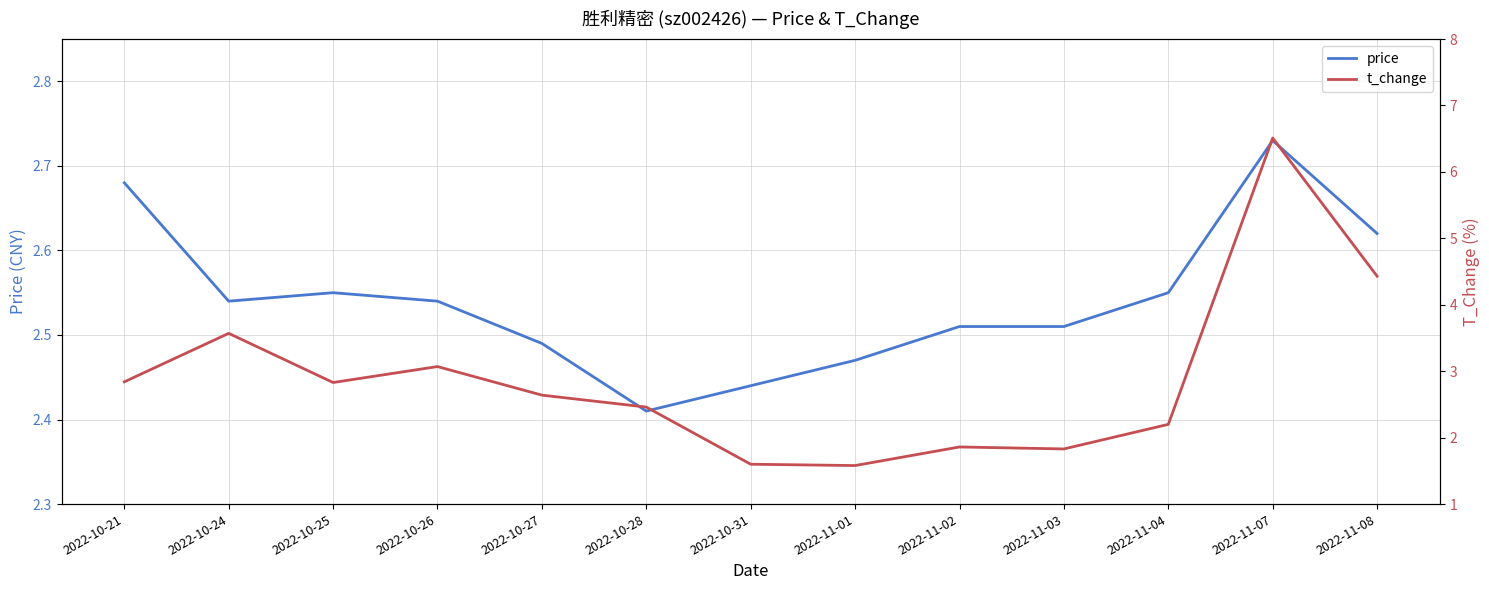

Which category has the lowest value across all series?

2022-11-01